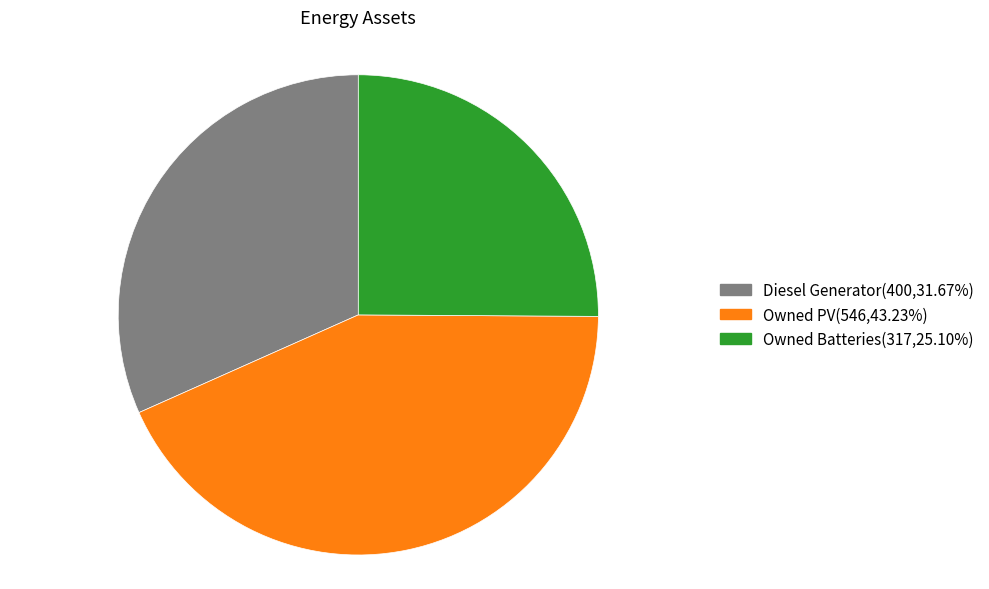

Between Owned PV and Owned Batteries, which is larger?

Owned PV